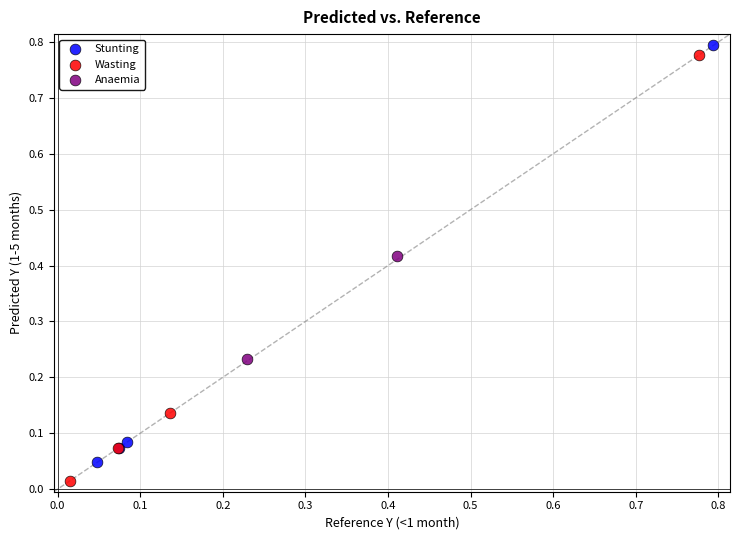

What are all the series names shown in the legend?

Stunting, Wasting, Anaemia